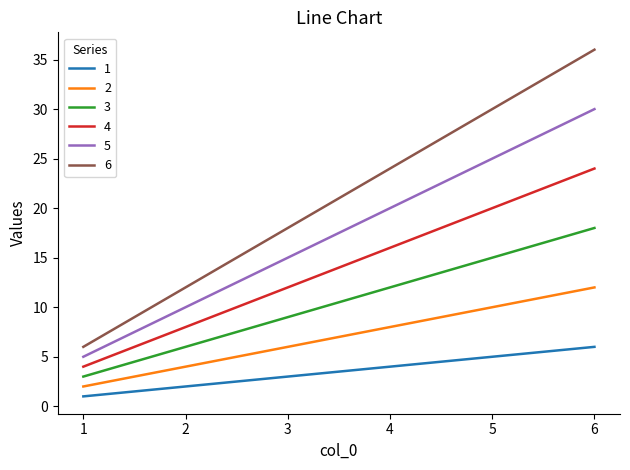

What is the approximate value of 6 at 2, to the nearest 5?

10